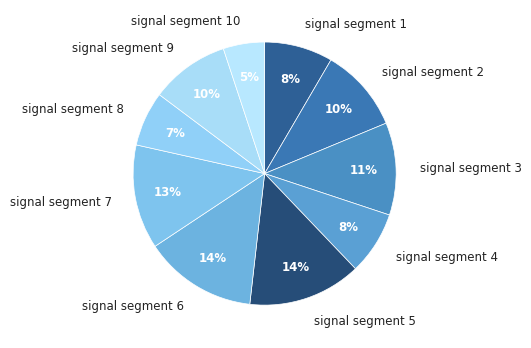

To the nearest percent, what is the combined percentage of signal segment 8 and signal segment 4?

15%